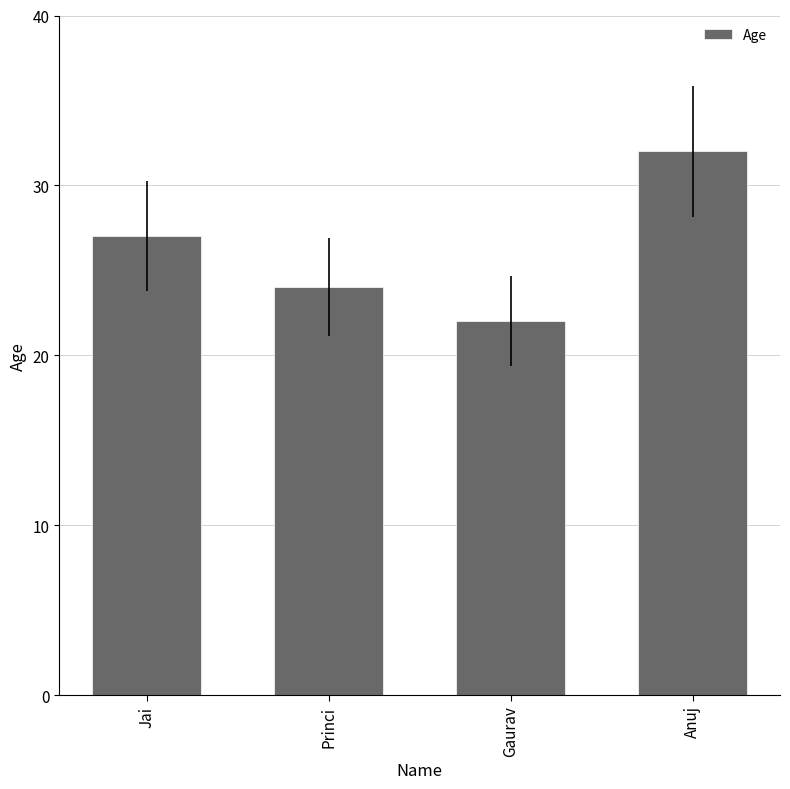

Reading left to right, list all the values displayed in this chart.

Jai=27	Princi=24	Gaurav=22	Anuj=32